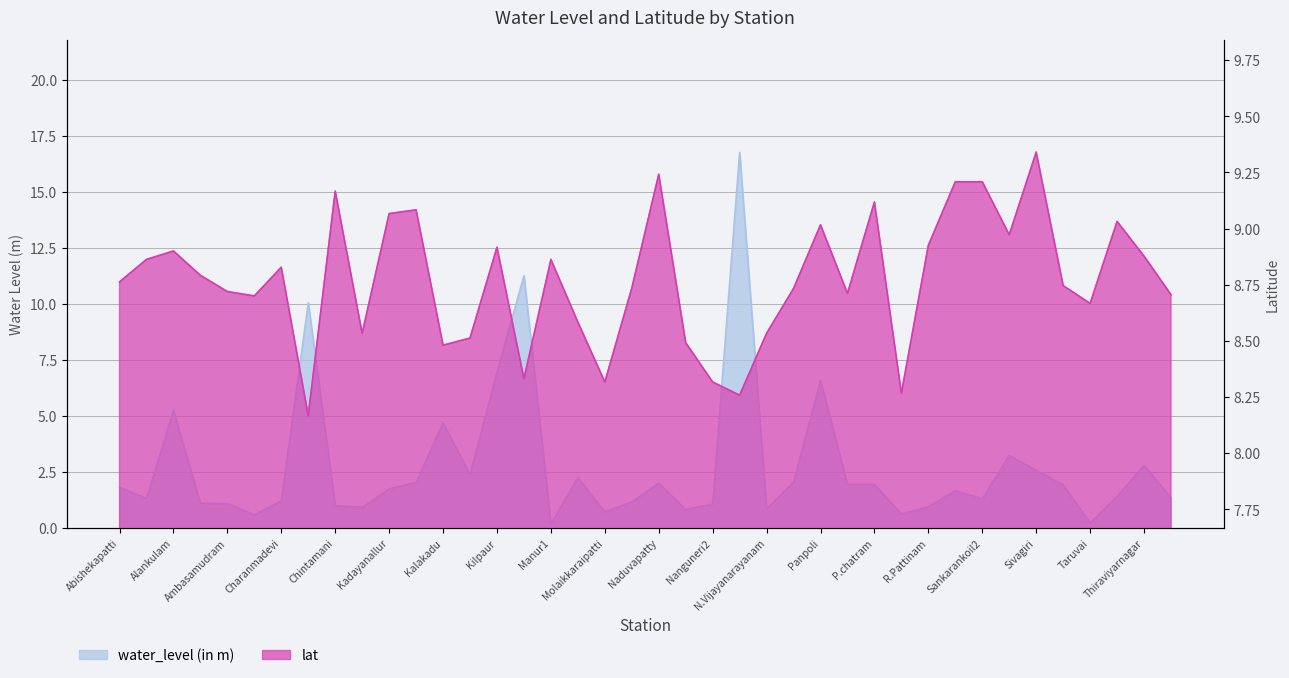

At Alangulam1, list the series in order from smallest to largest.

water_level (in m), lat